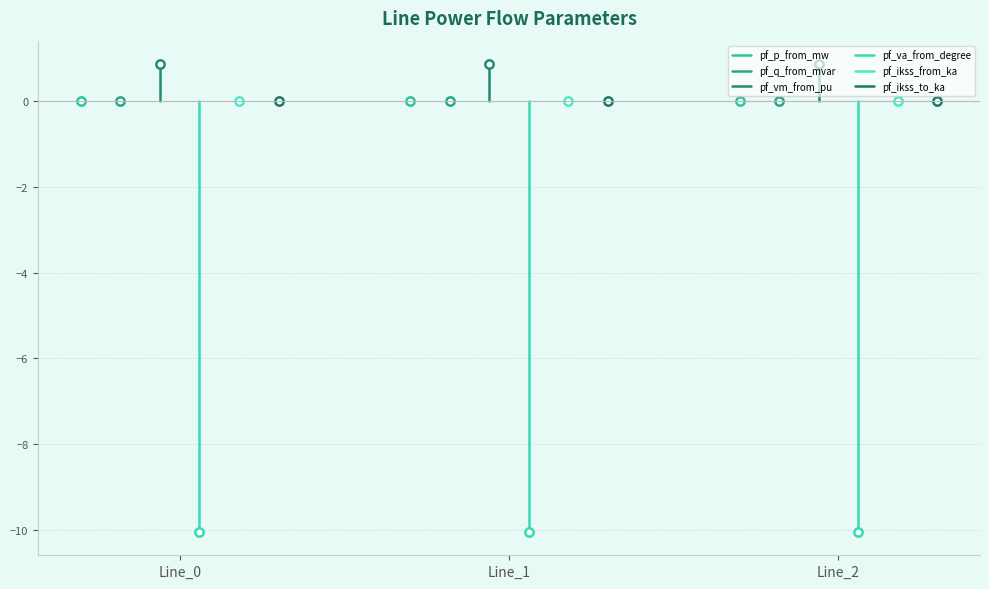

What are all the series names shown in the legend?

pf_p_from_mw, pf_q_from_mvar, pf_vm_from_pu, pf_va_from_degree, pf_ikss_from_ka, pf_ikss_to_ka